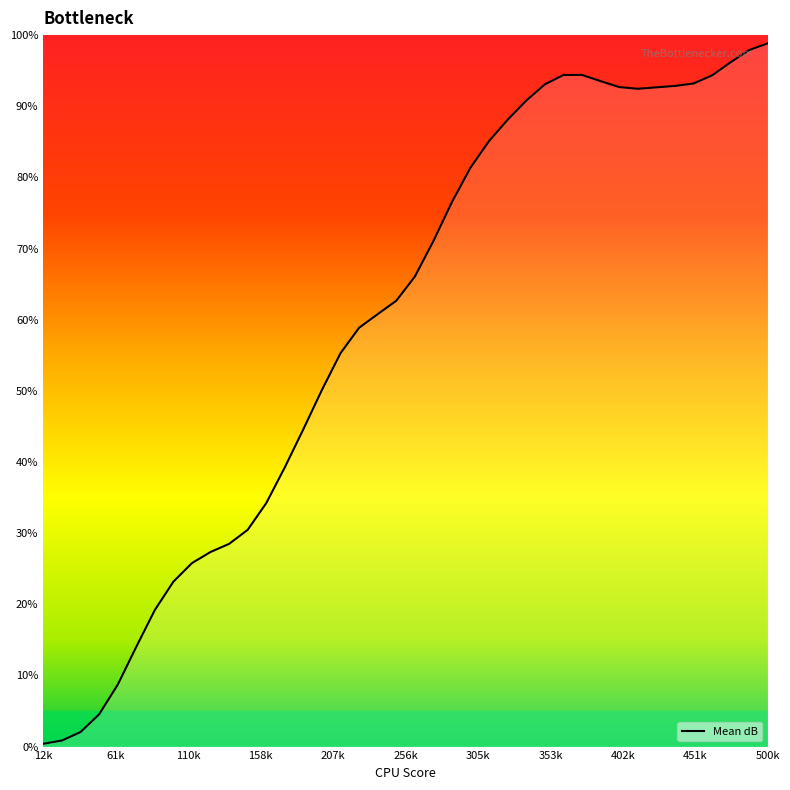

What is the sum of all values?

2376.4